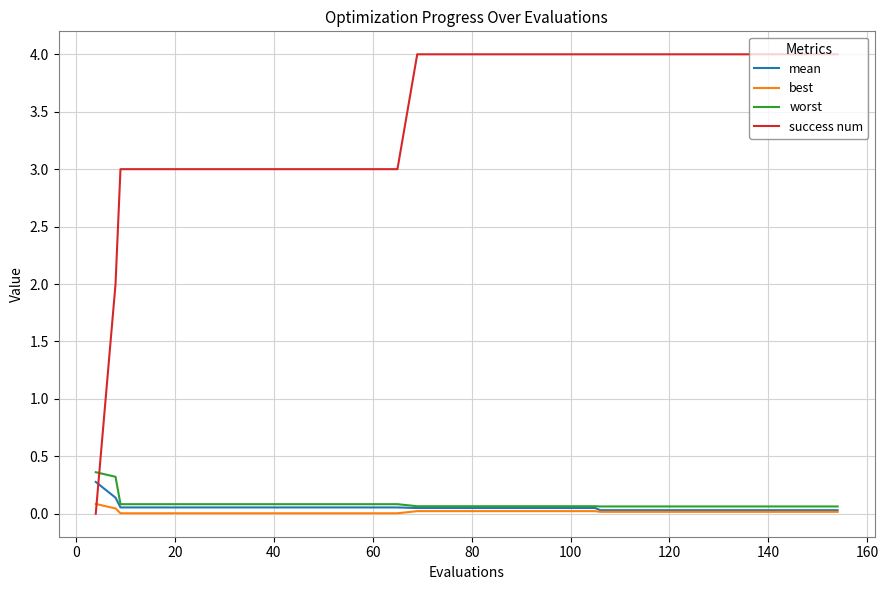

How many times do success num and mean cross each other?

1